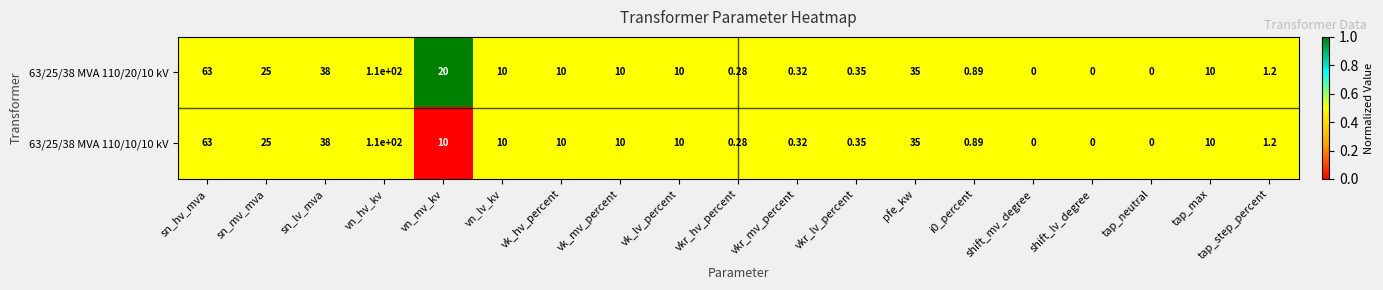

Count the number of categories in the chart.

19